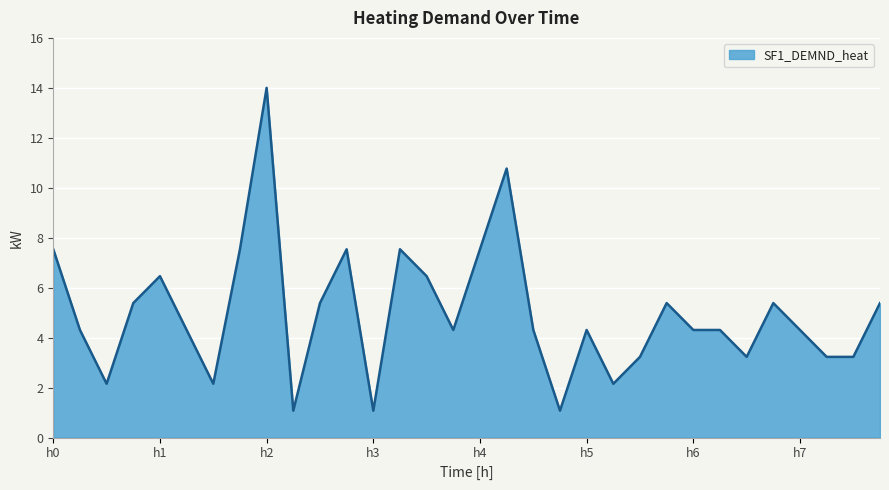

What is the maximum value shown in the chart?

14.0